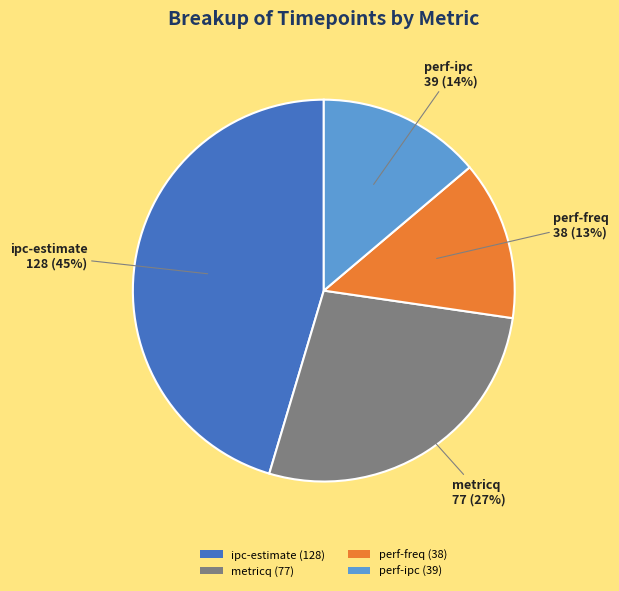

To the nearest percent, what percentage of the pie is metricq (77)?

27%